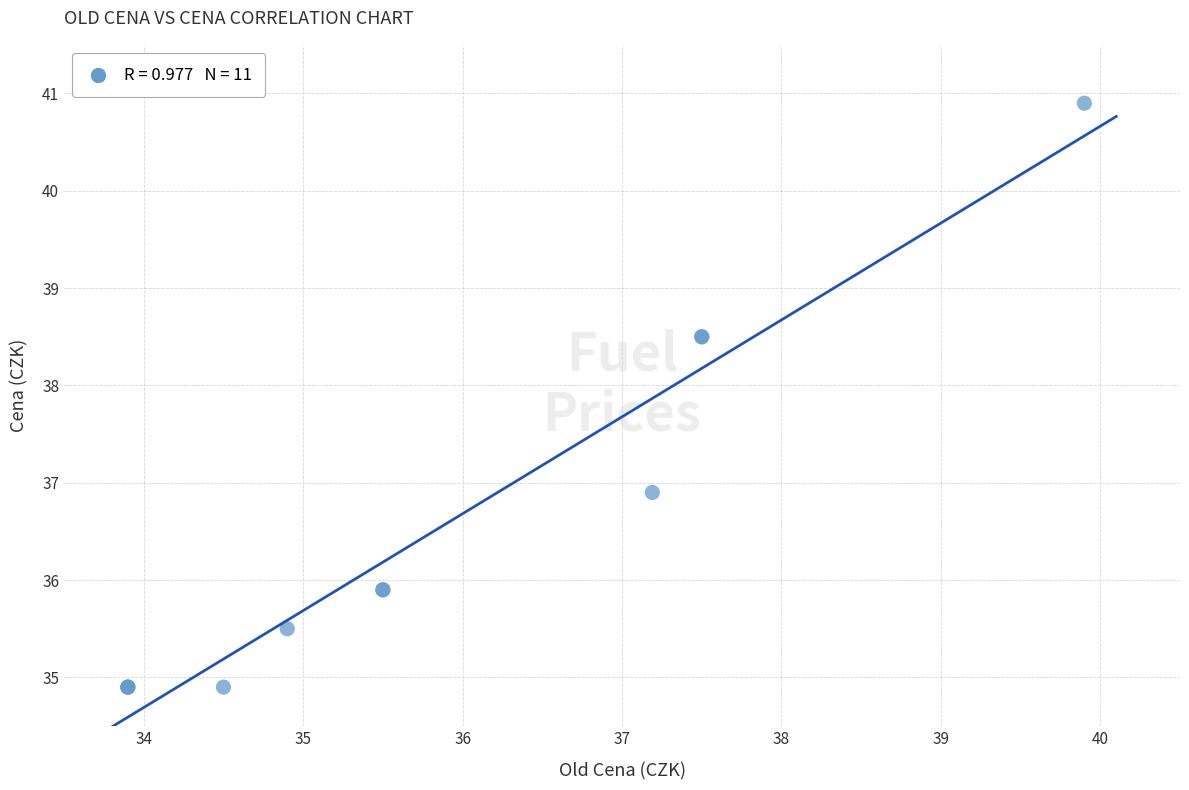

What Y value in the scatter plot is closest to 37?

36.9